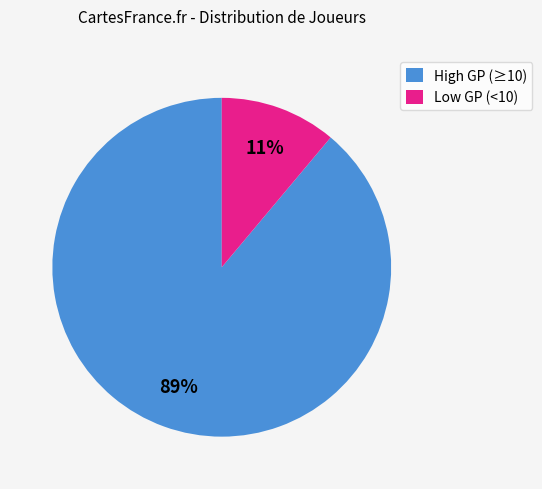

Which slice represents more than half of the pie?

High GP (≥10)